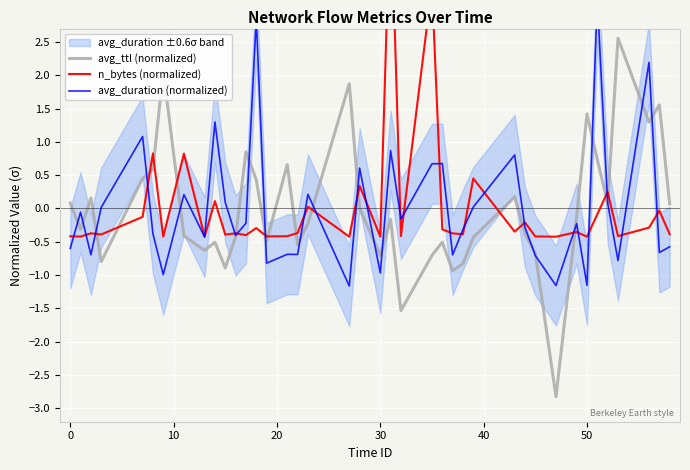

What is the maximum value for avg_ttl (normalized)?

2.6